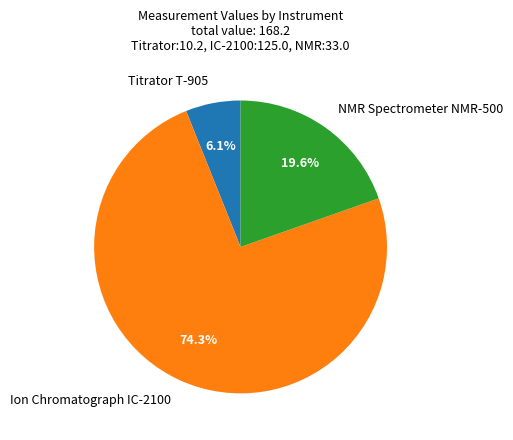

Count the number of slices in the pie.

3